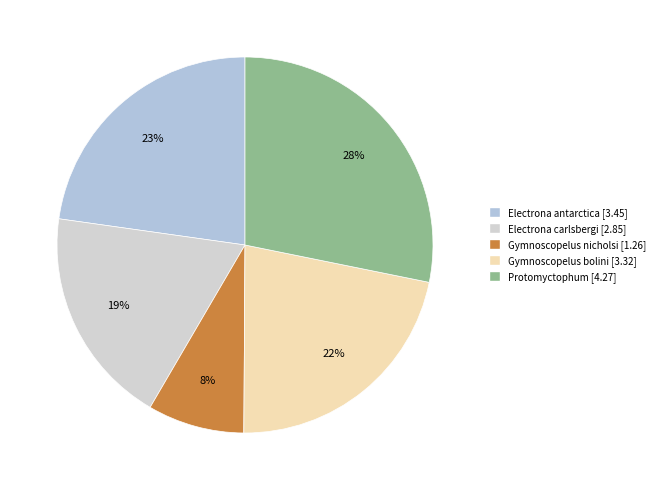

To the nearest percent, what is the combined percentage of Protomyctophum and Electrona antarctica?

51%